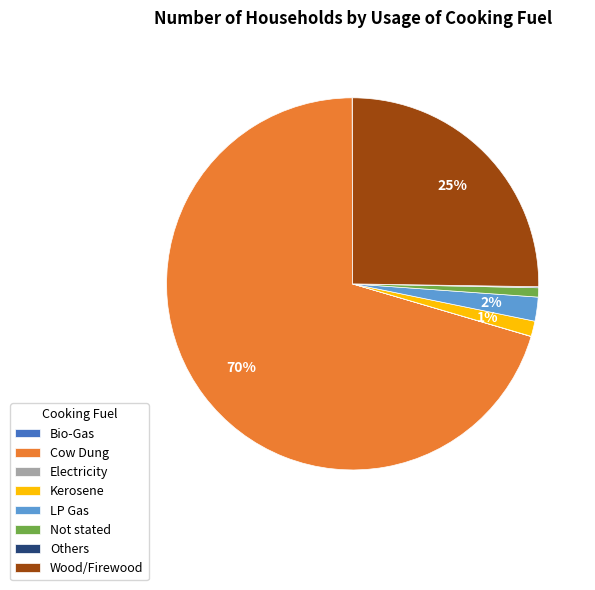

Is Cow Dung the majority of the pie?

Yes